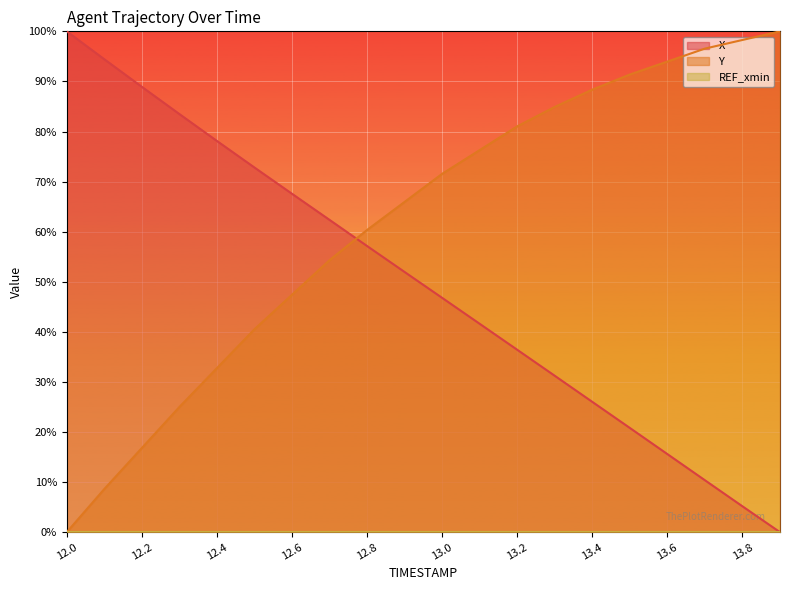

True or false: Y has more than 2 interior local peaks.

False